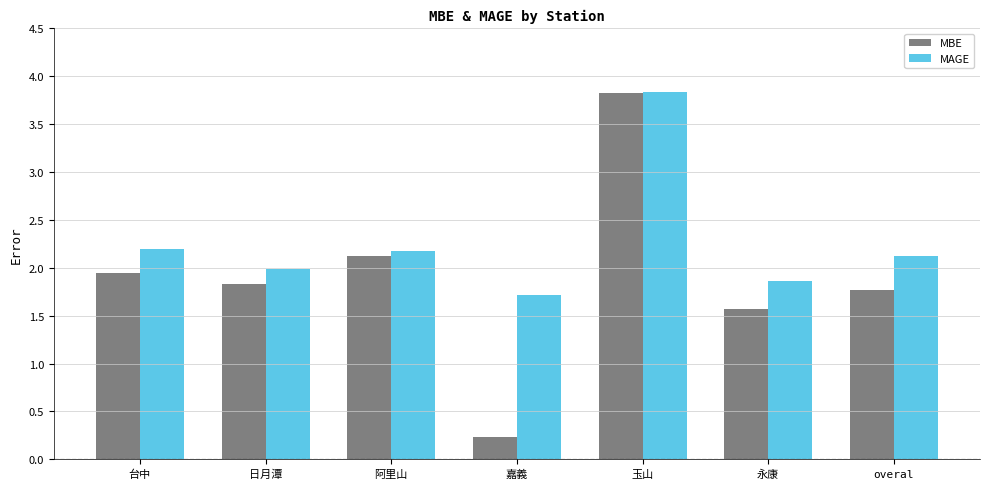

What are all the series names shown in the legend?

MBE, MAGE